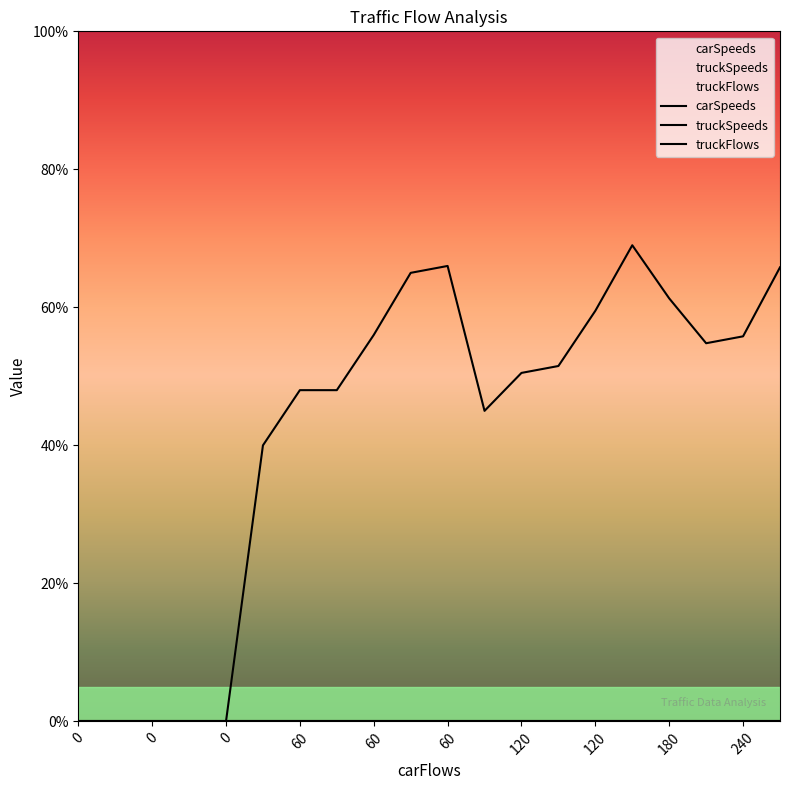

Which series has the largest total across all categories?

carSpeeds